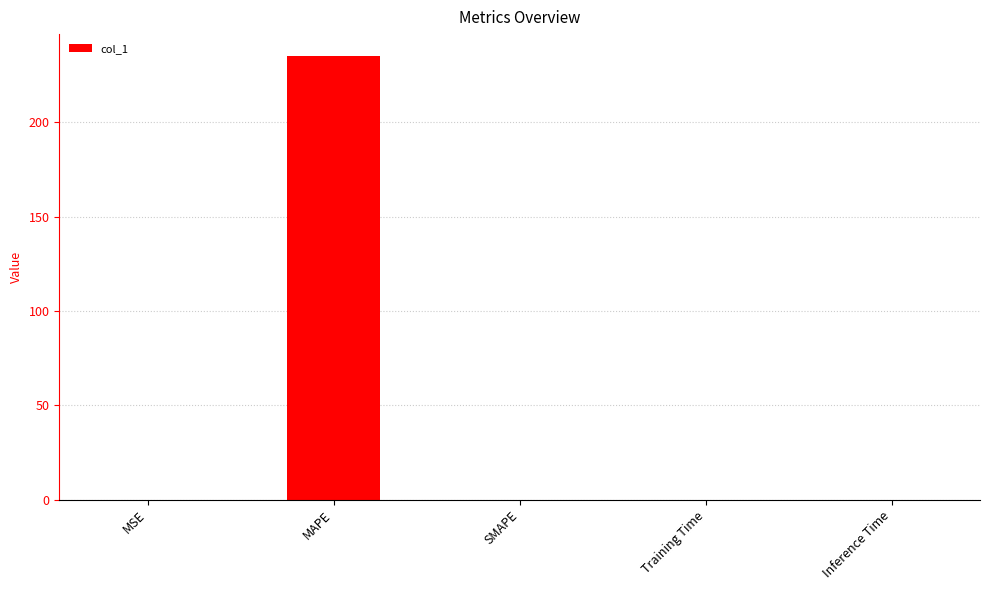

The value at SMAPE is -93.4. True or false?

False